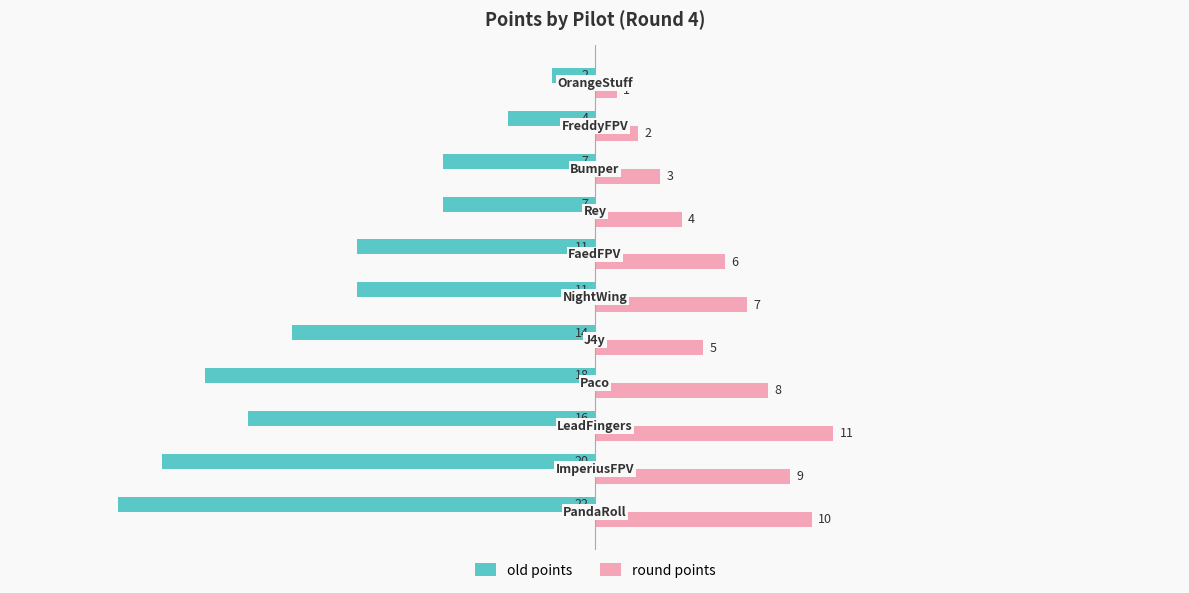

Which series has the largest total across all categories?

round points